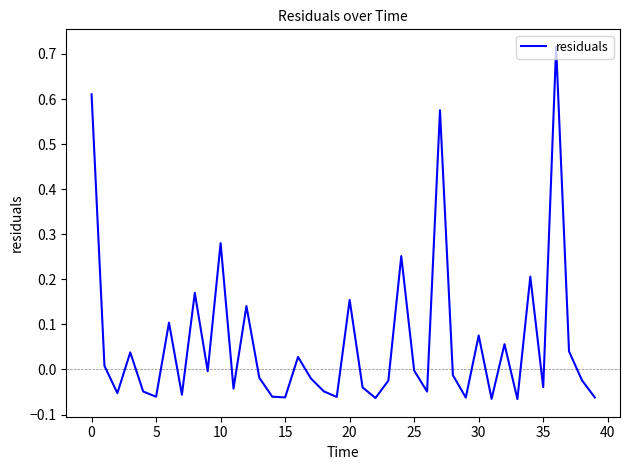

What is the difference between the maximum and second lowest values?

0.8